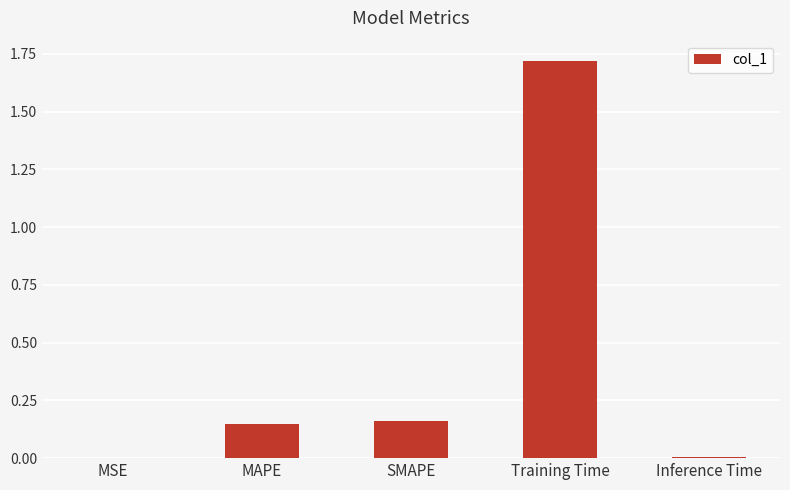

Does the chart contain stacked bars?

No